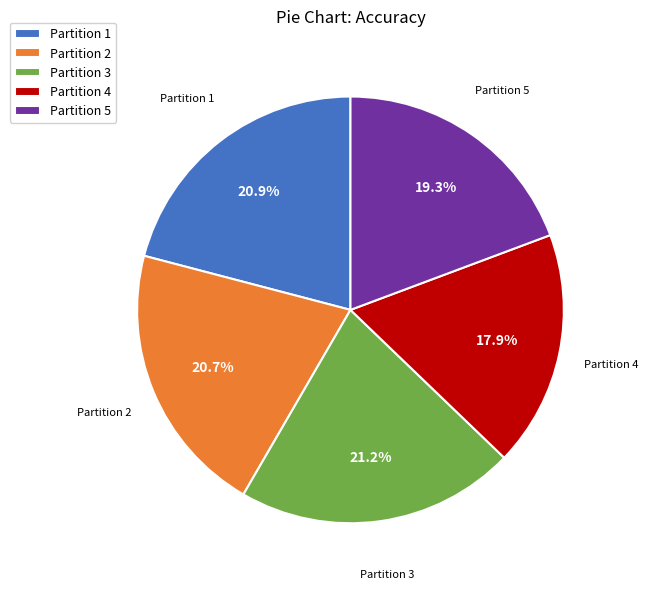

Which category has the smallest portion of the pie?

Partition 4